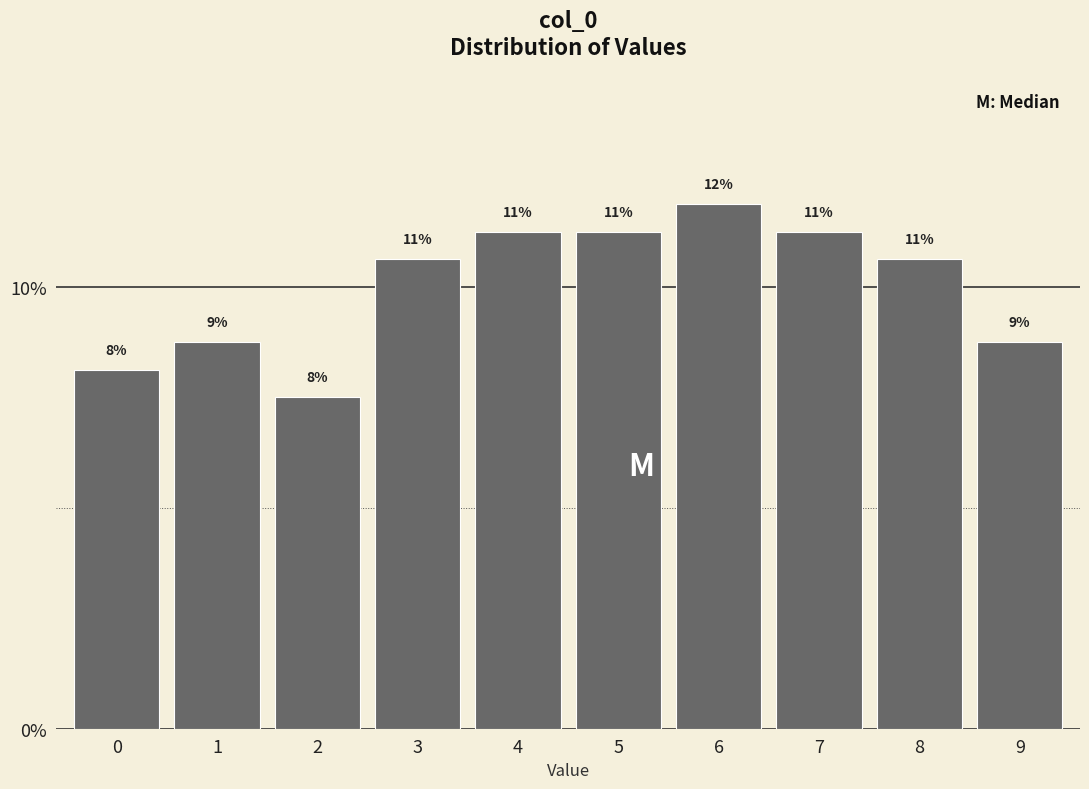

Does the chart contain any negative values?

No